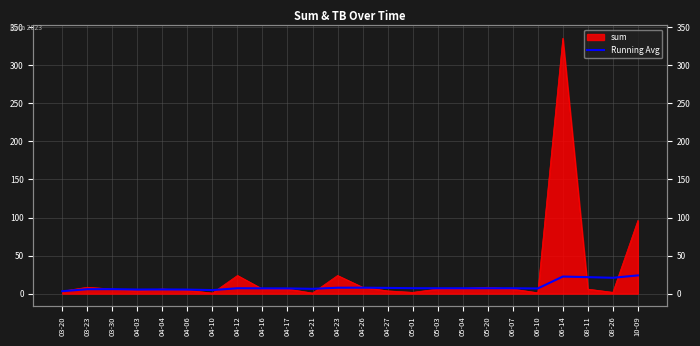

Reading right to left, list all the values displayed in this chart.

23.9	20.8	21.7	22.4	6.8	7.1	7.1	7.0	7.1	7.1	7.5	7.8	7.8	6.3	6.9	7.0	7.1	4.7	5.3	5.5	5.4	5.9	5.8	3.2